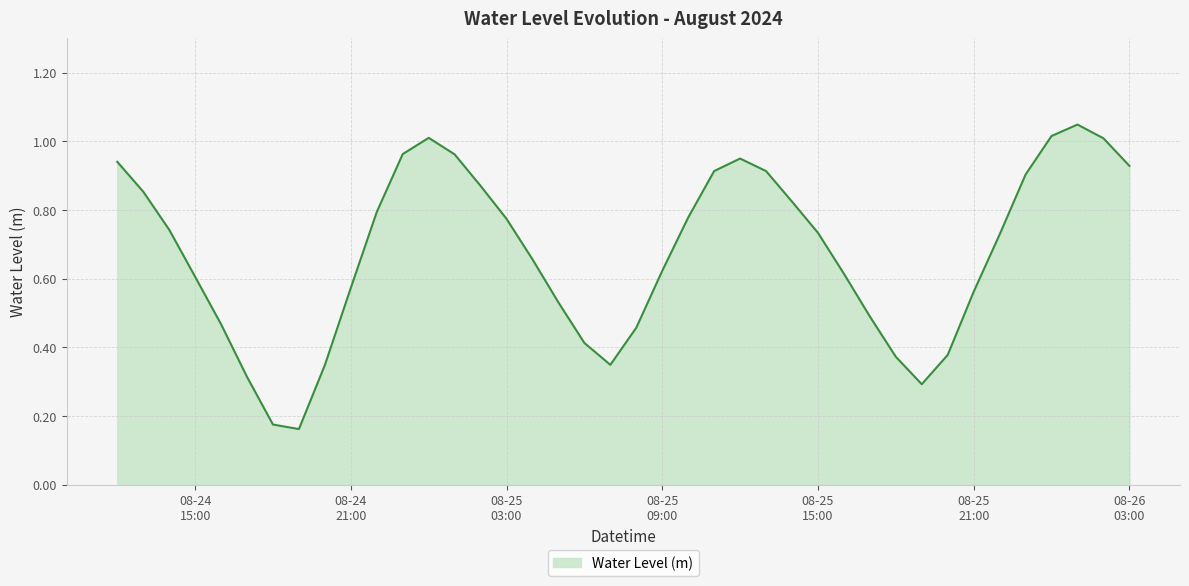

How many interior local peaks (higher than both neighbors) does the data have?

3